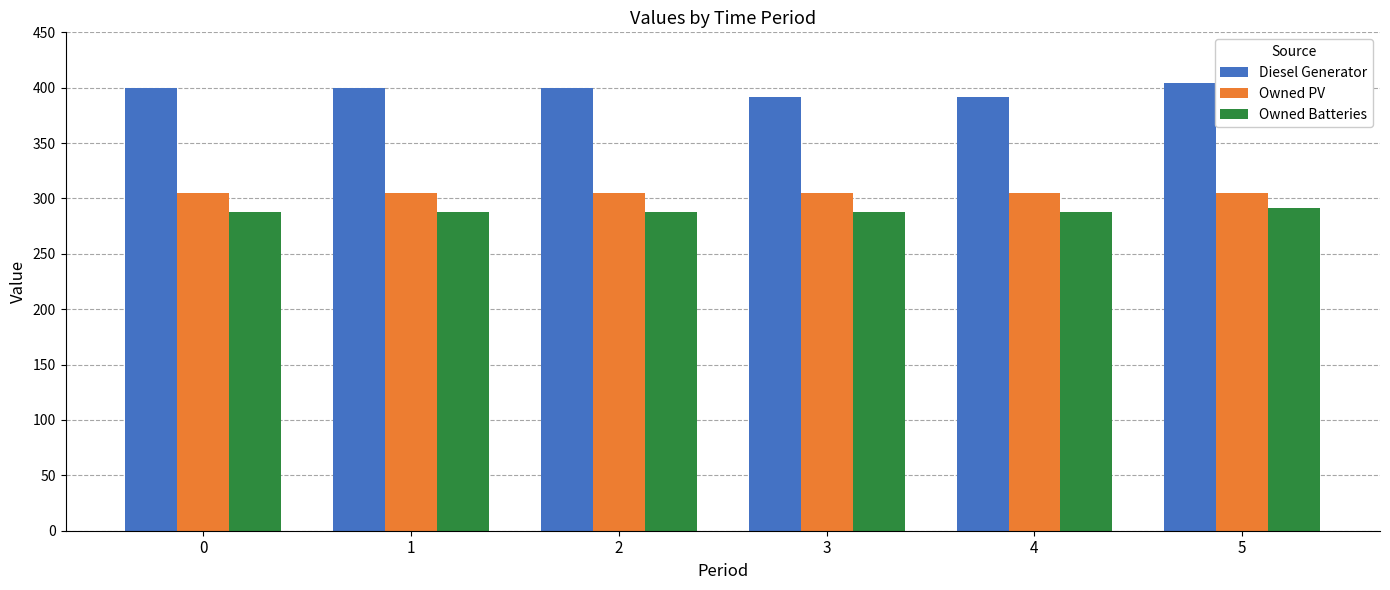

Are the bars horizontal?

No